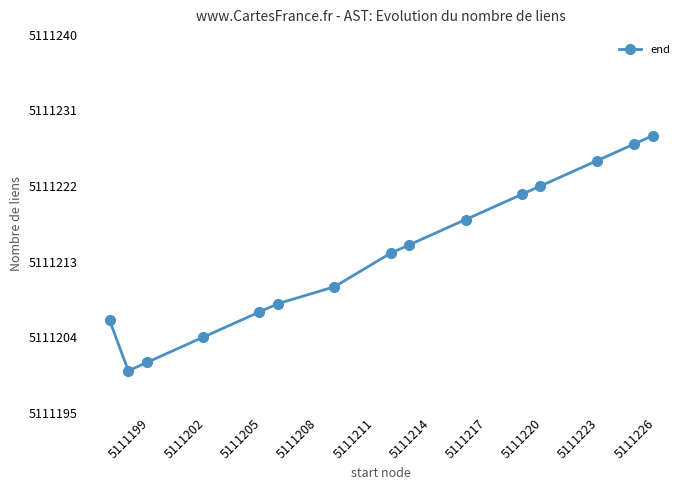

Is this an area chart (filled region under the line)?

No